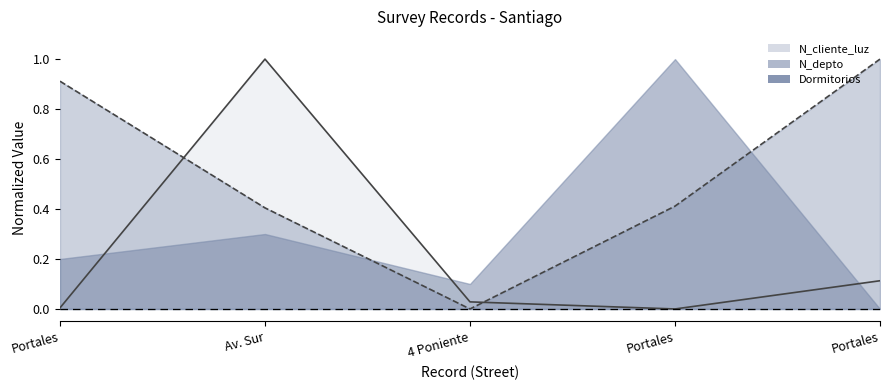

Does the chart display data point markers on the line(s)?

No